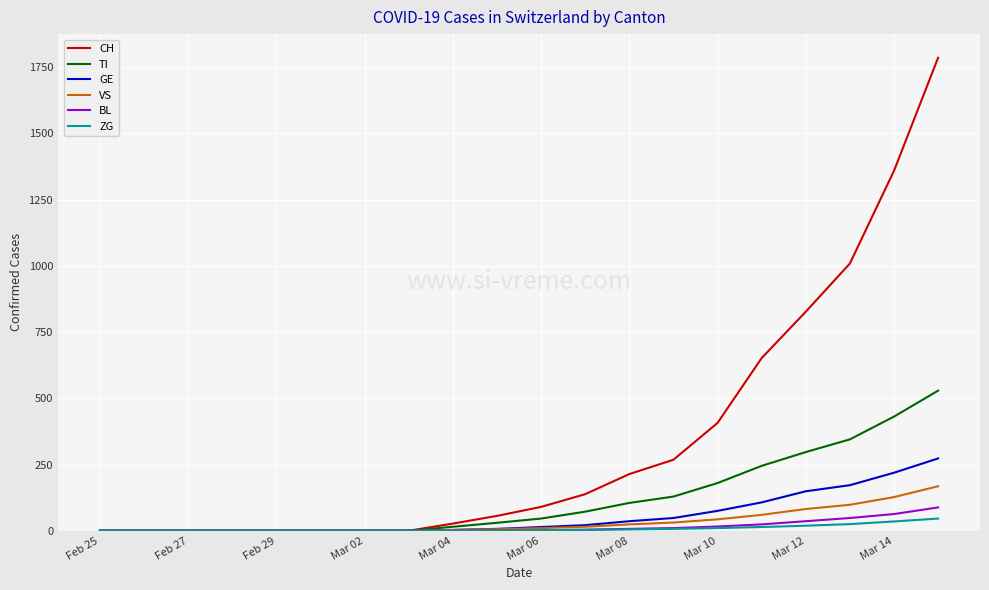

Which series has the largest total across all categories?

CH